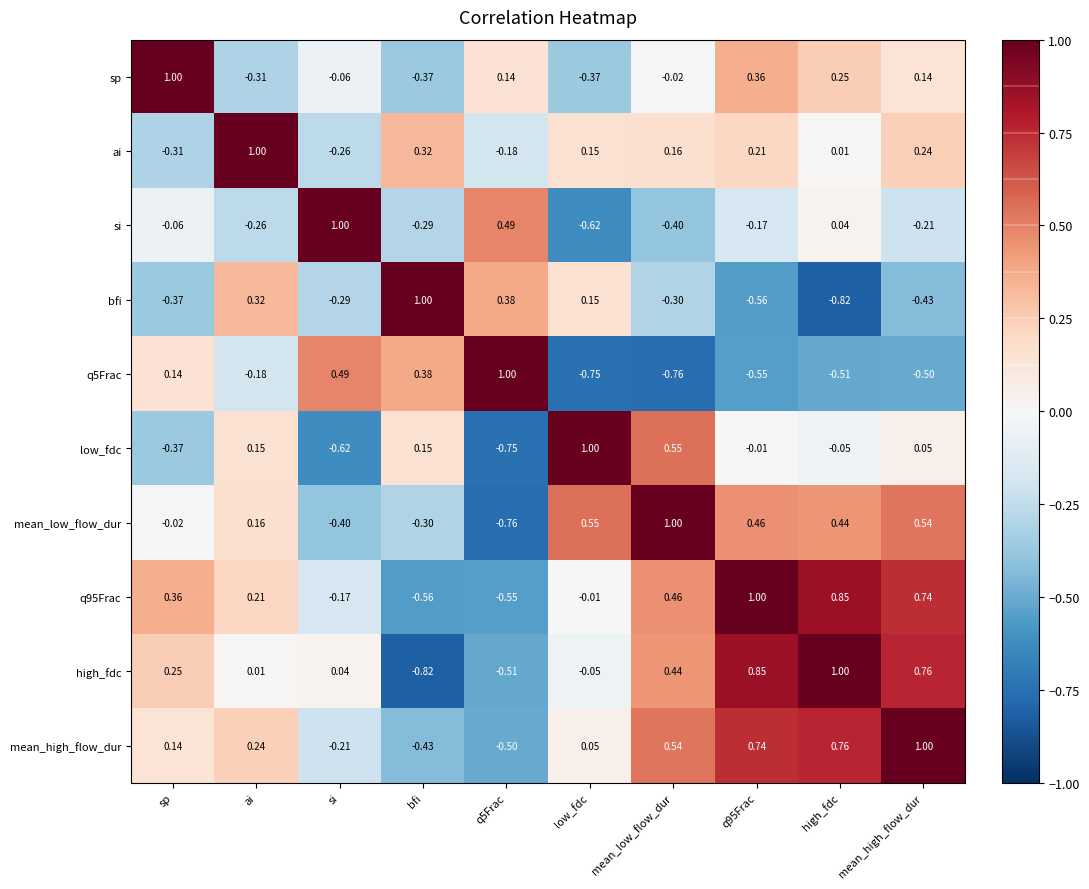

At which label does sp first exceed 0?

sp